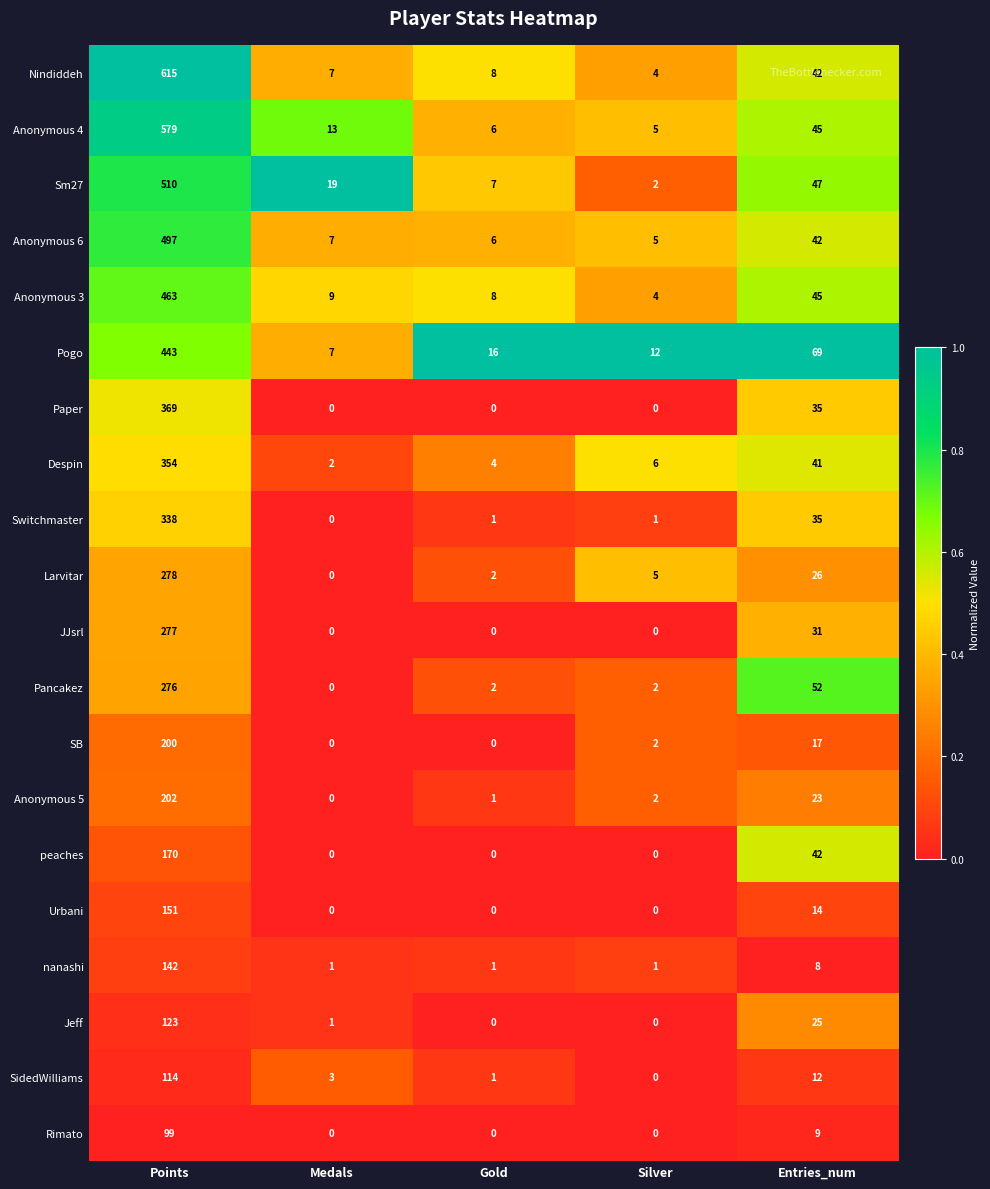

Which series has the largest total across all categories?

Nindiddeh